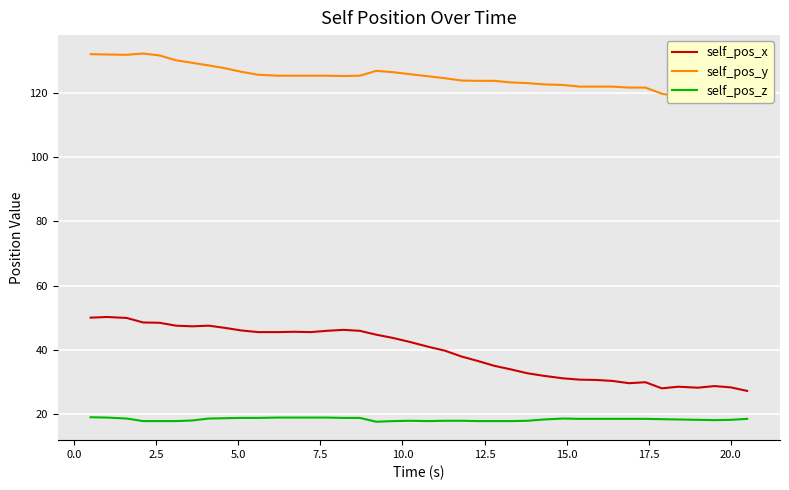

What is the highest value of the self_pos_x series?

50.2